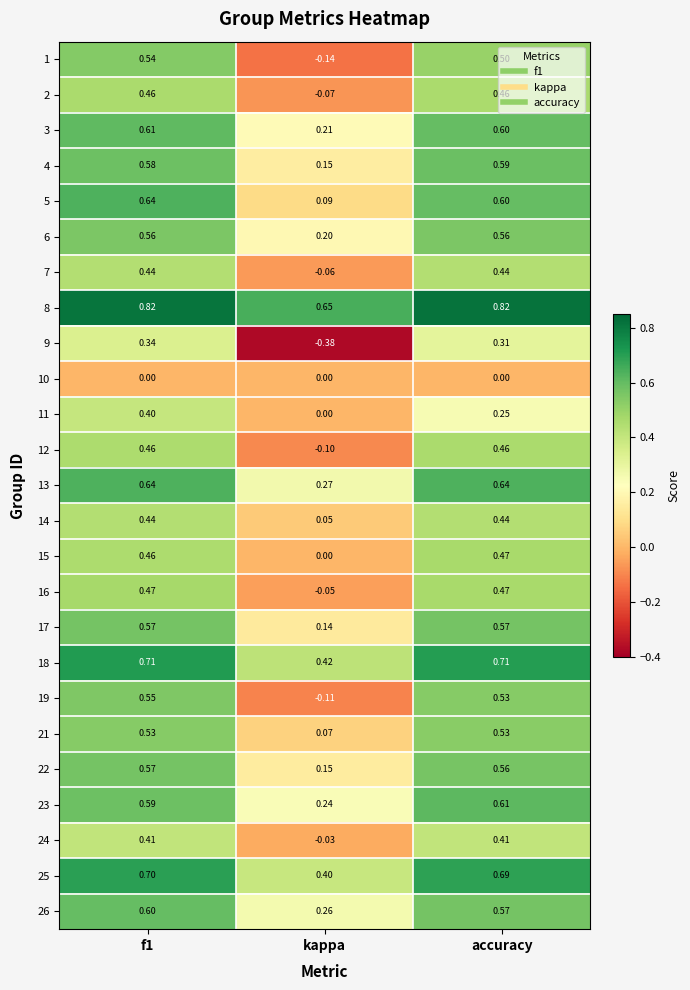

Which series has the widest spread of values?

9